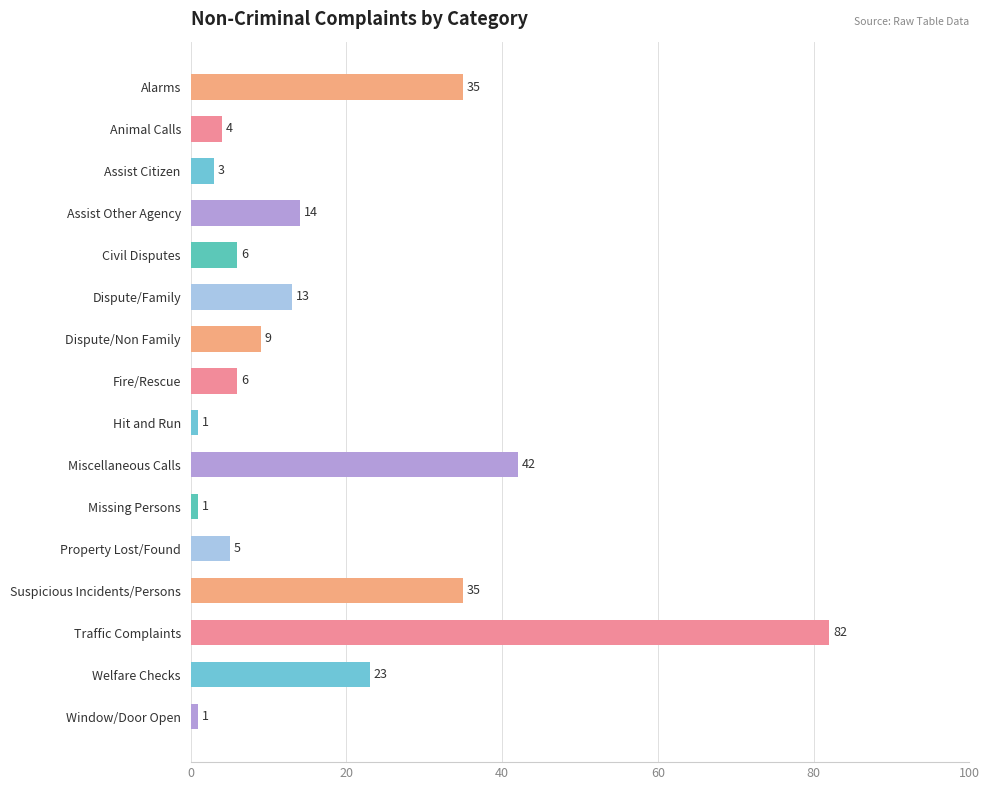

Approximately how many times larger is the value at Alarms compared to Traffic Complaints?

0.4